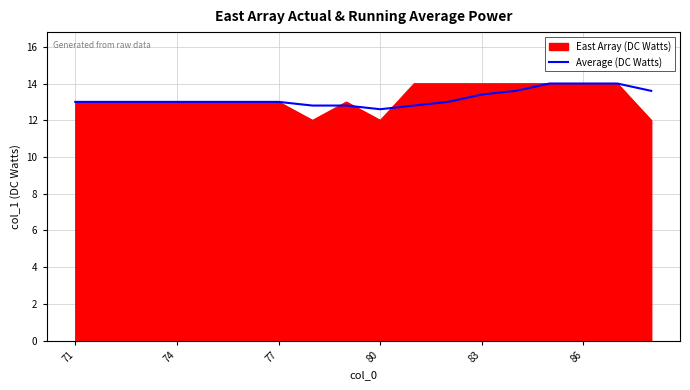

Which series has the largest range (max minus min)?

East Array (DC Watts)